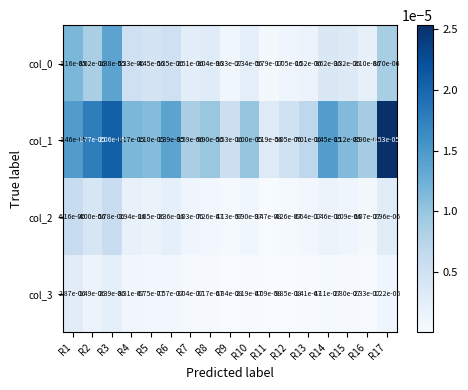

Is the value of col_1 at R17 greater than the value of col_2 at R9?

Yes